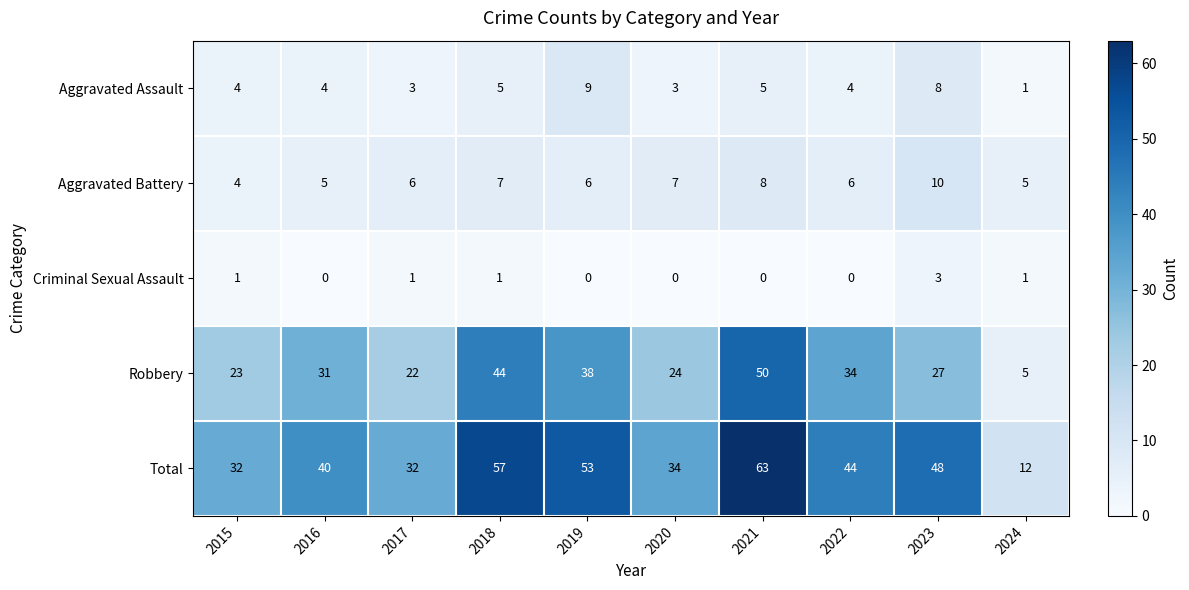

The value of Aggravated Assault at 2018 is 9. True or false?

False